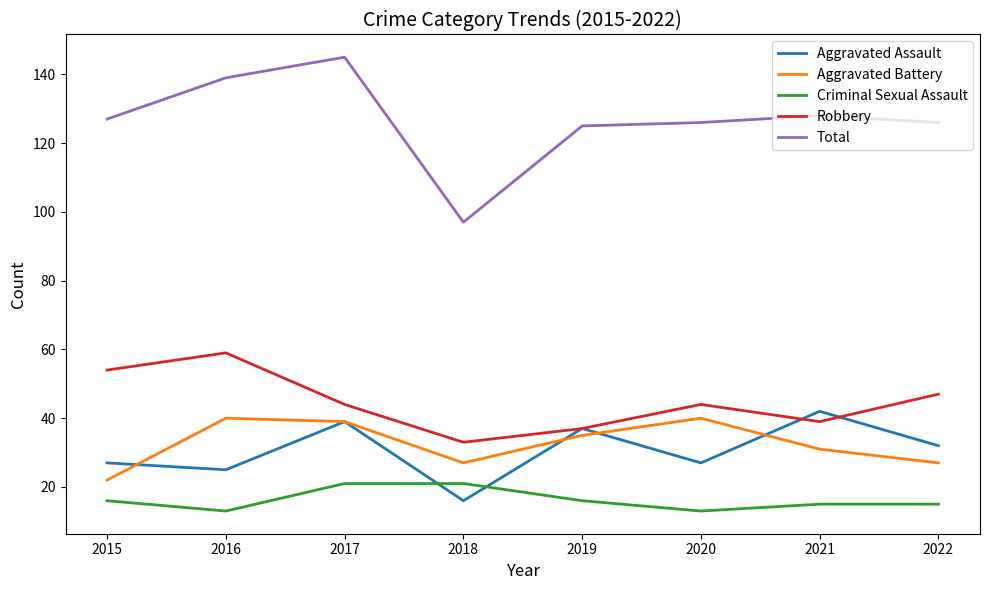

The Total series shows 127 at 2015. True or false?

True